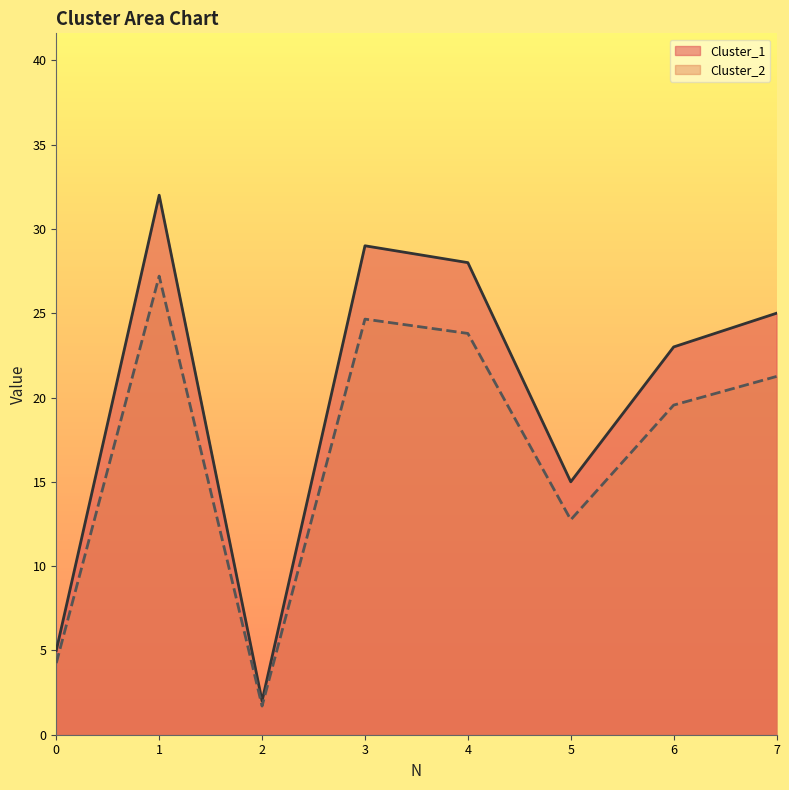

Which series has the largest range (max minus min)?

Cluster_1